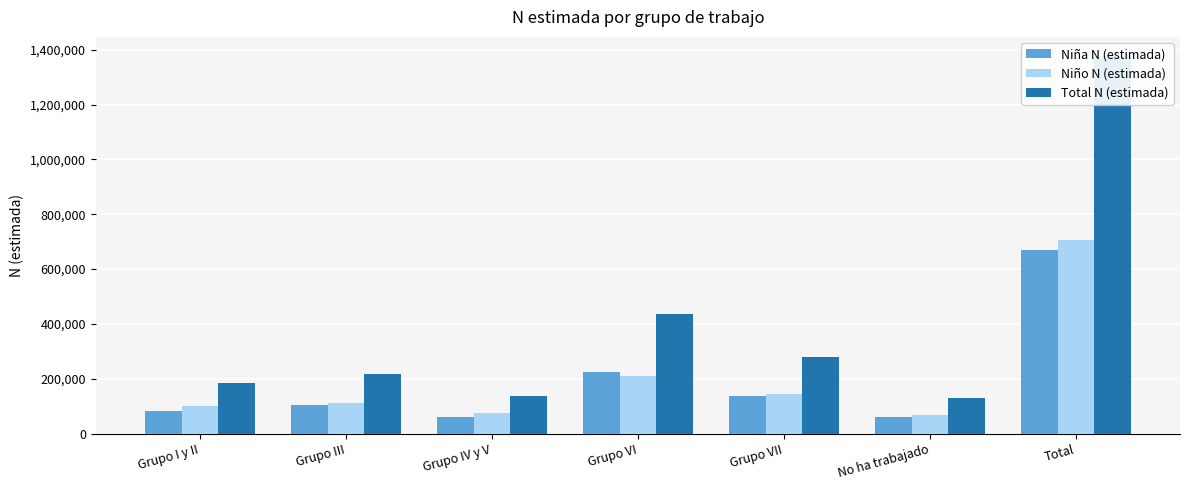

At which category is the sum across all series the highest?

Total